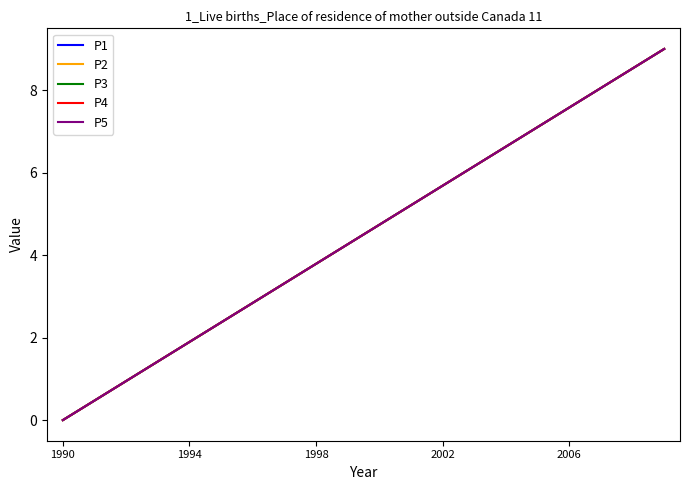

At which label does P4 reach its minimum?

1990